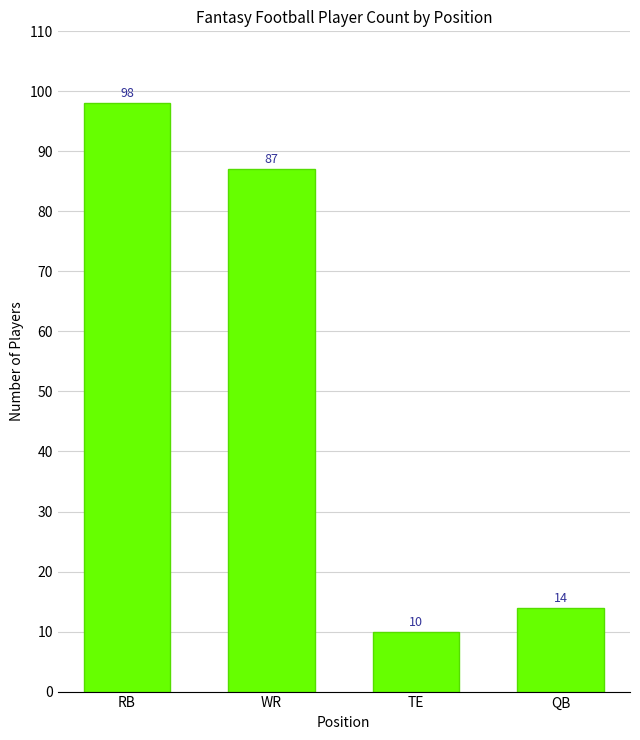

Where does the data first go above 87?

RB